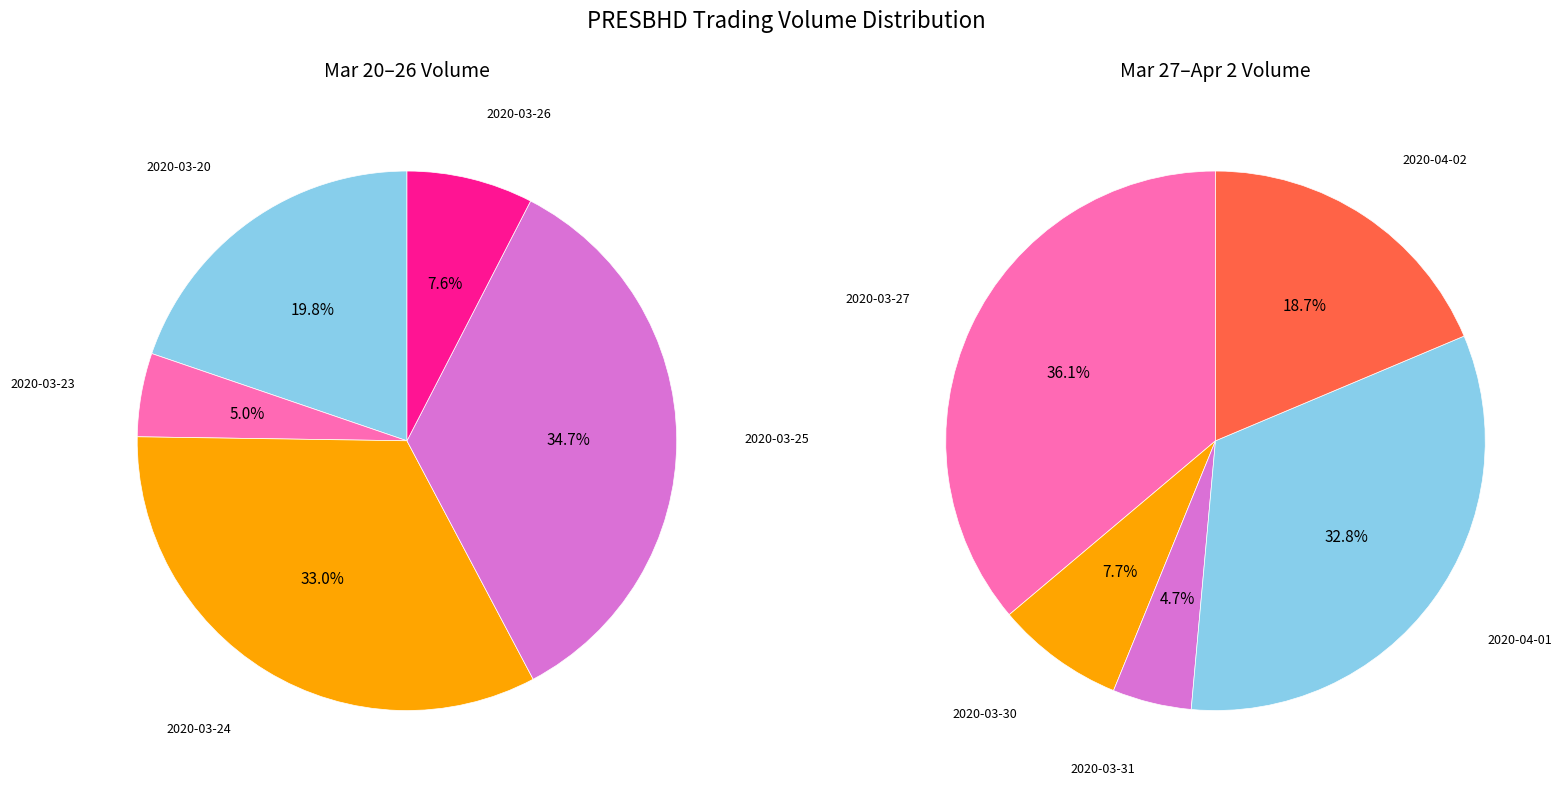

How many slices are in this pie chart?

10